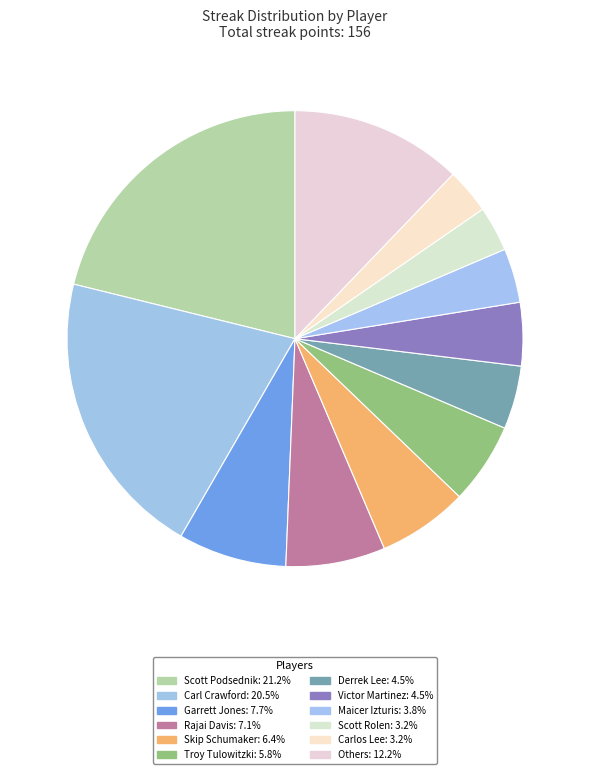

Which slice is the largest?

Scott Podsednik